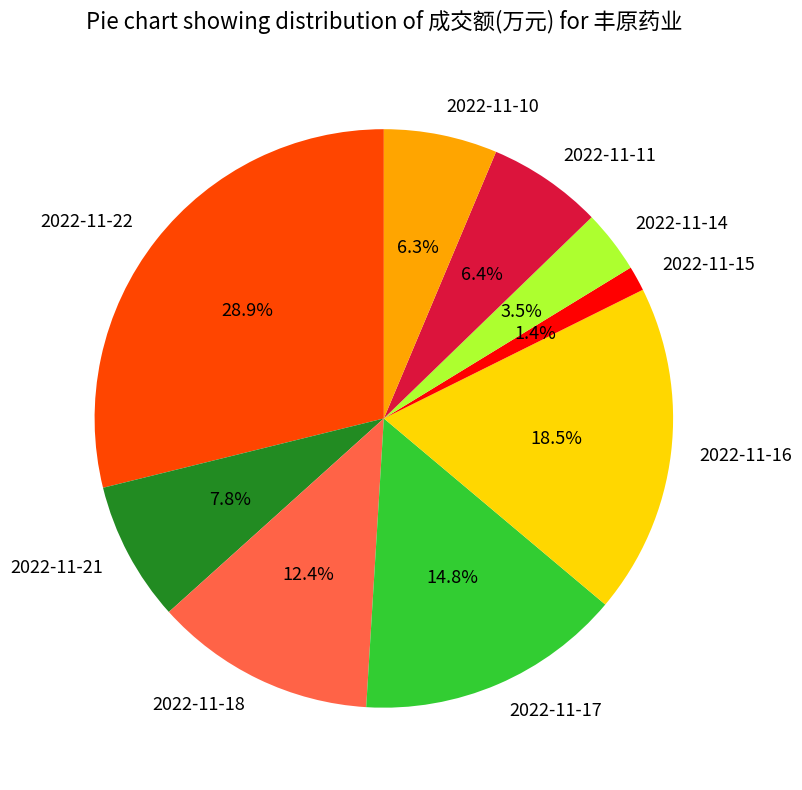

True or false: 2022-11-10 accounts for 6% of the total.

True